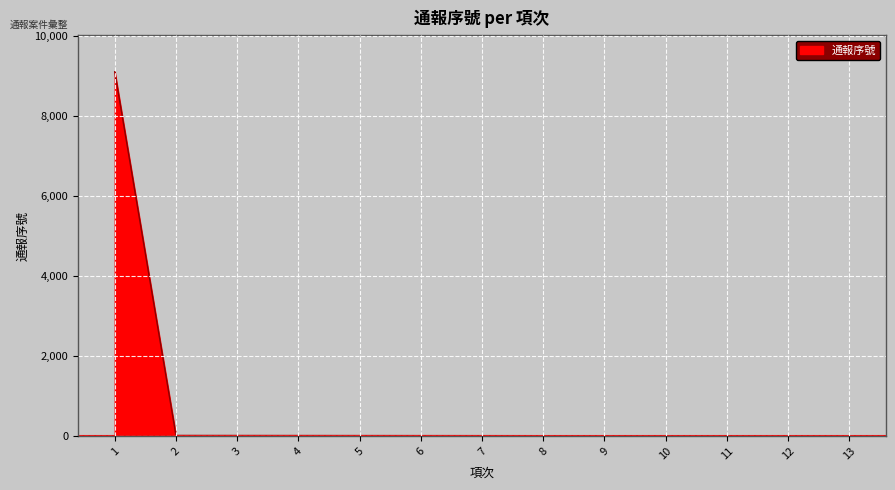

What is the difference between the maximum and minimum values?

9100